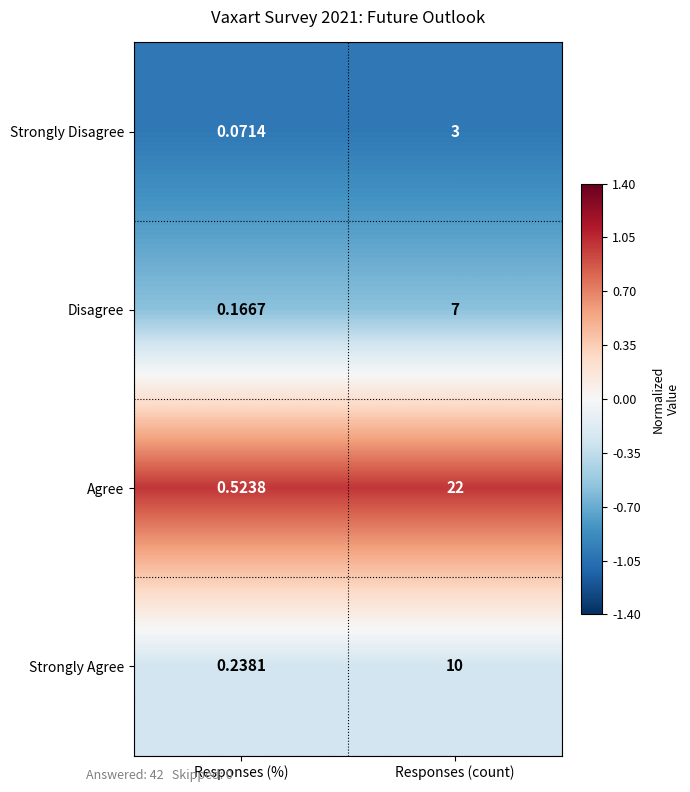

What is the total value across all series at Responses (%)?

1.0